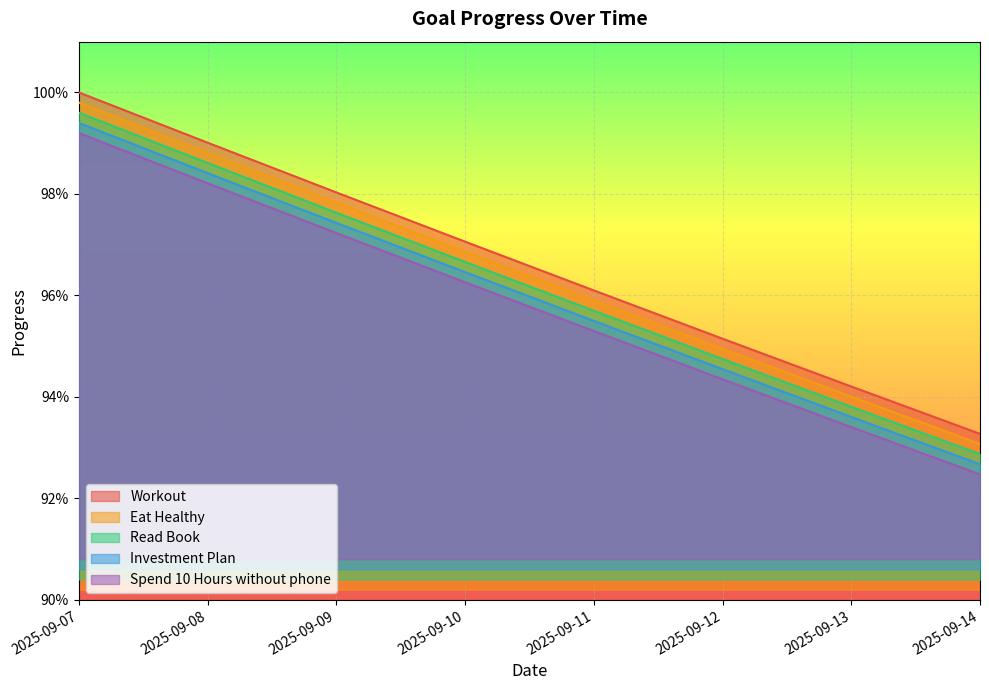

What value does the Workout series have at 2025-09-09?

1.0